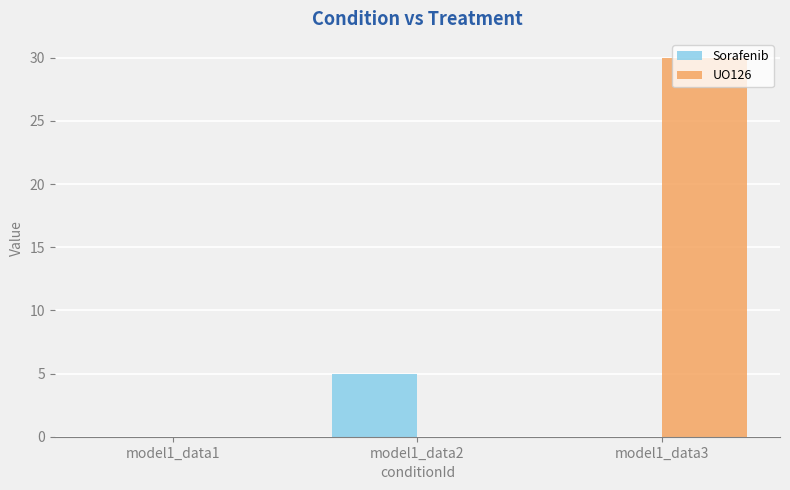

What is the sum of all UO126 values?

30